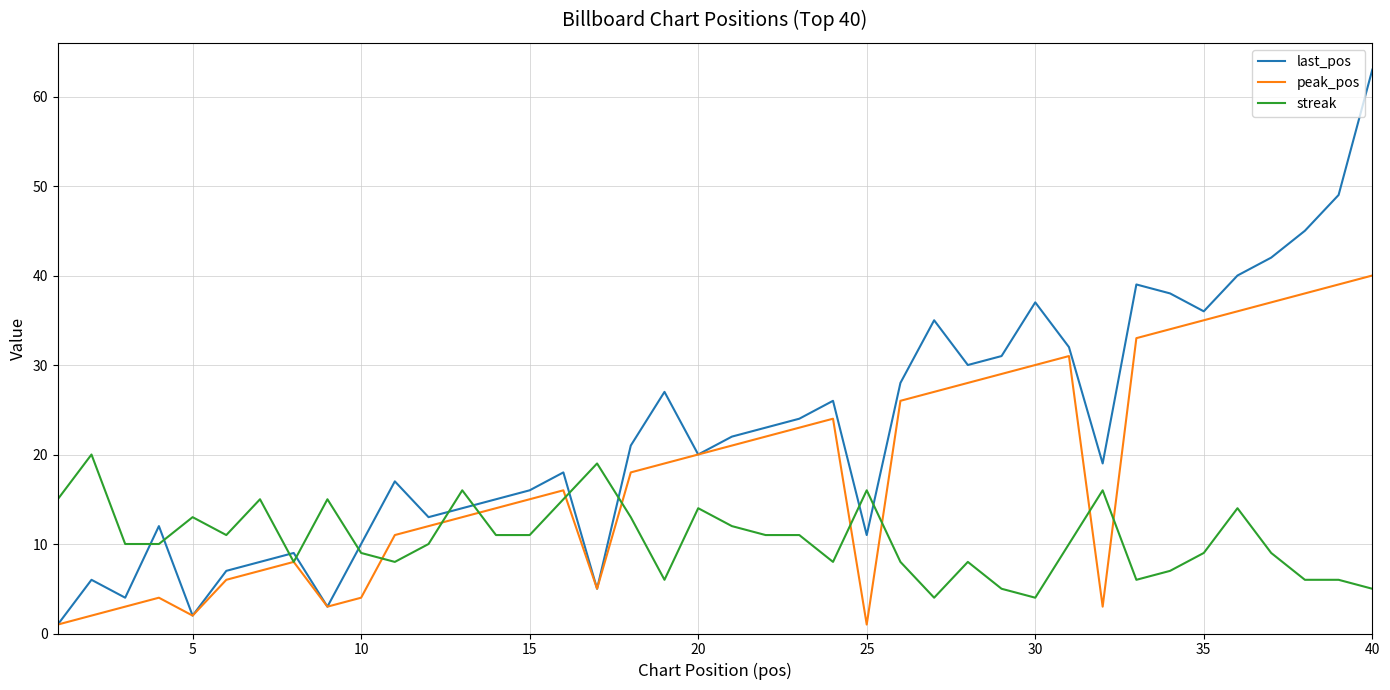

Reading right to left, list all the values displayed in this chart.

last_pos: 63	49	45	42	40	36	38	39	19	32	37	31	30	35	28	11	26	24	23	22	20	27	21	5	18	16	15	14	13	17	10	3	9	8	7	2	12	4	6	1
peak_pos: 40	39	38	37	36	35	34	33	3	31	30	29	28	27	26	1	24	23	22	21	20	19	18	5	16	15	14	13	12	11	4	3	8	7	6	2	4	3	2	1
streak: 5	6	6	9	14	9	7	6	16	10	4	5	8	4	8	16	8	11	11	12	14	6	13	19	15	11	11	16	10	8	9	15	8	15	11	13	10	10	20	15